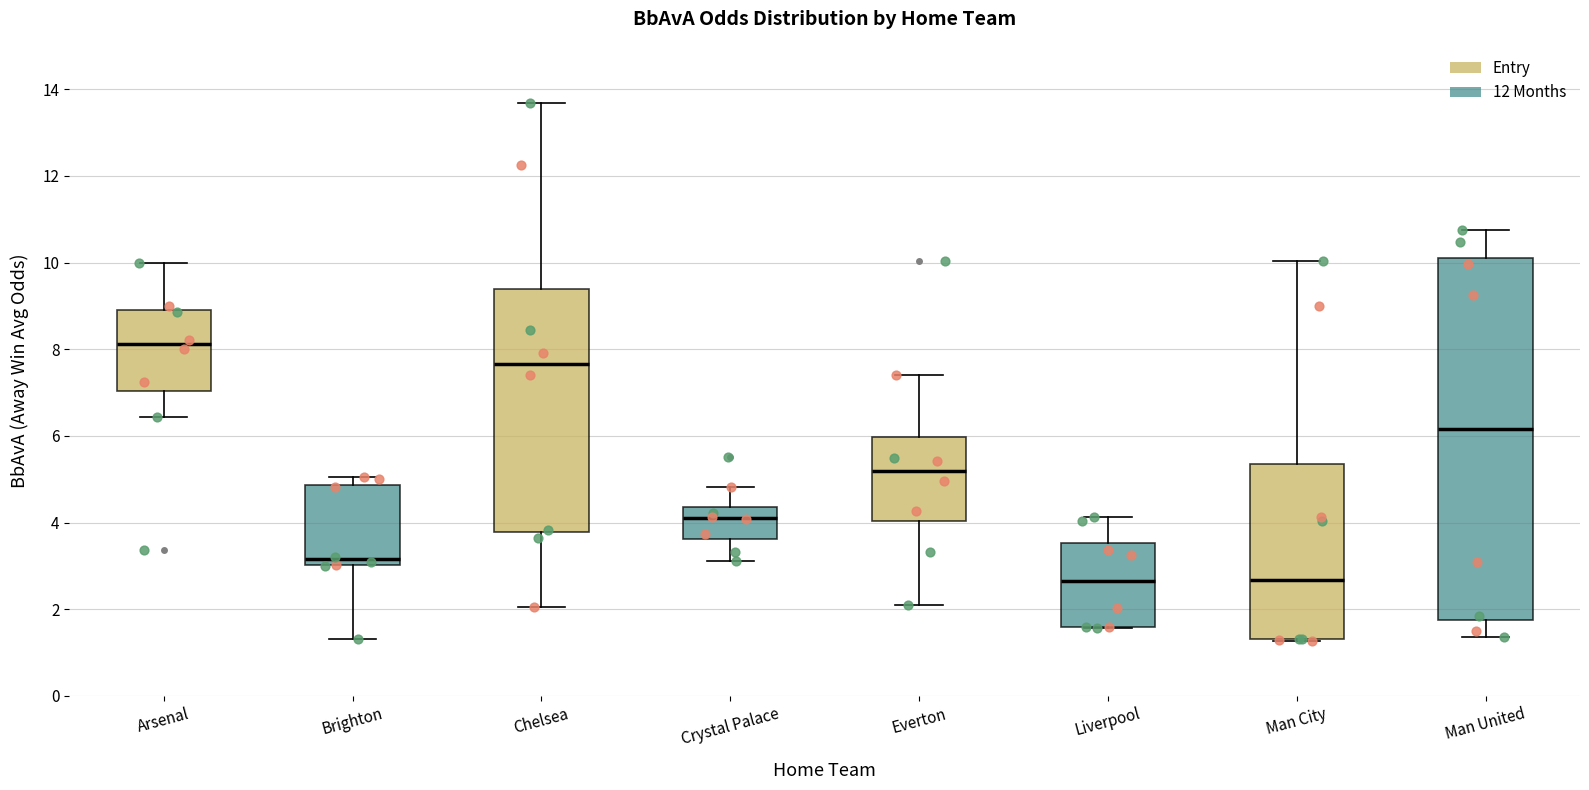

Comparing the boxes themselves (not the whiskers), which one is the tallest?

Man United